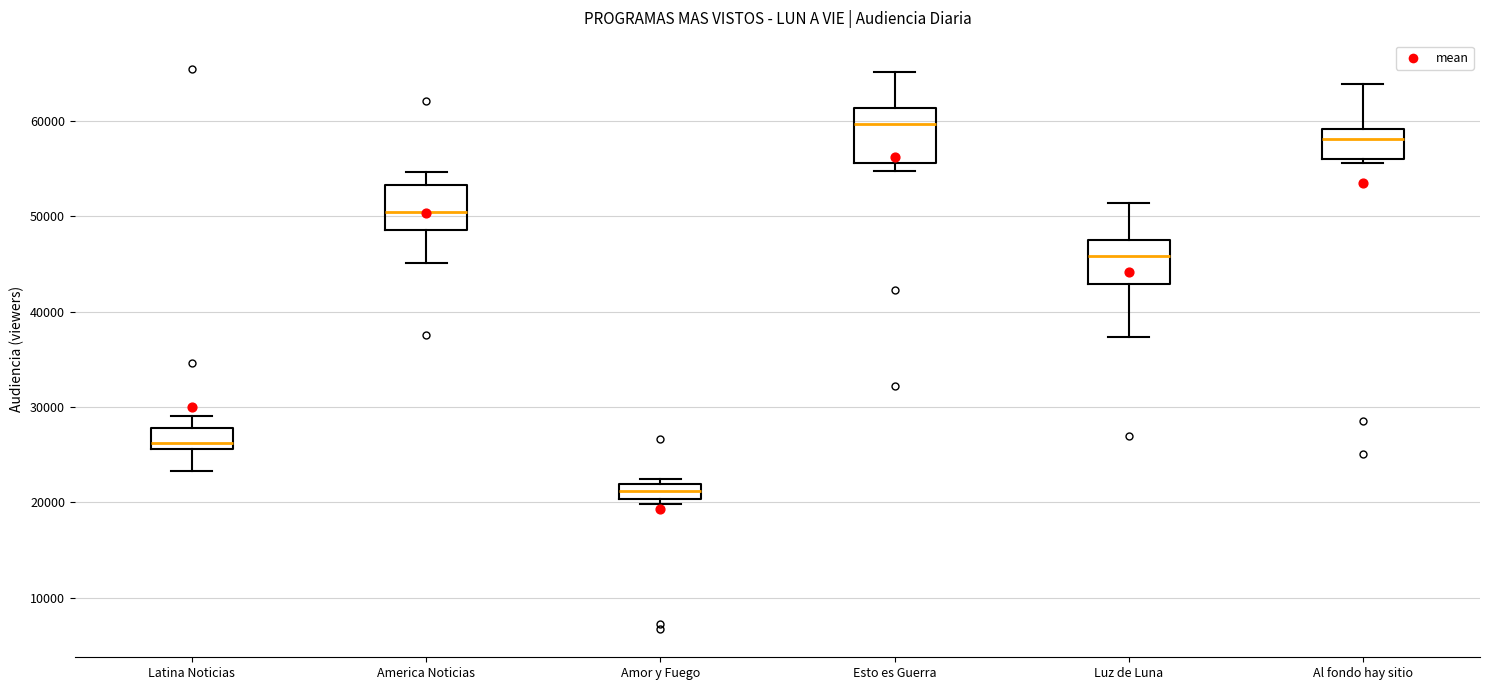

Where does the median line of the box for America Noticias sit on the y-axis? The values are not printed on the chart, so give them approximately, as read against the axis.

50000